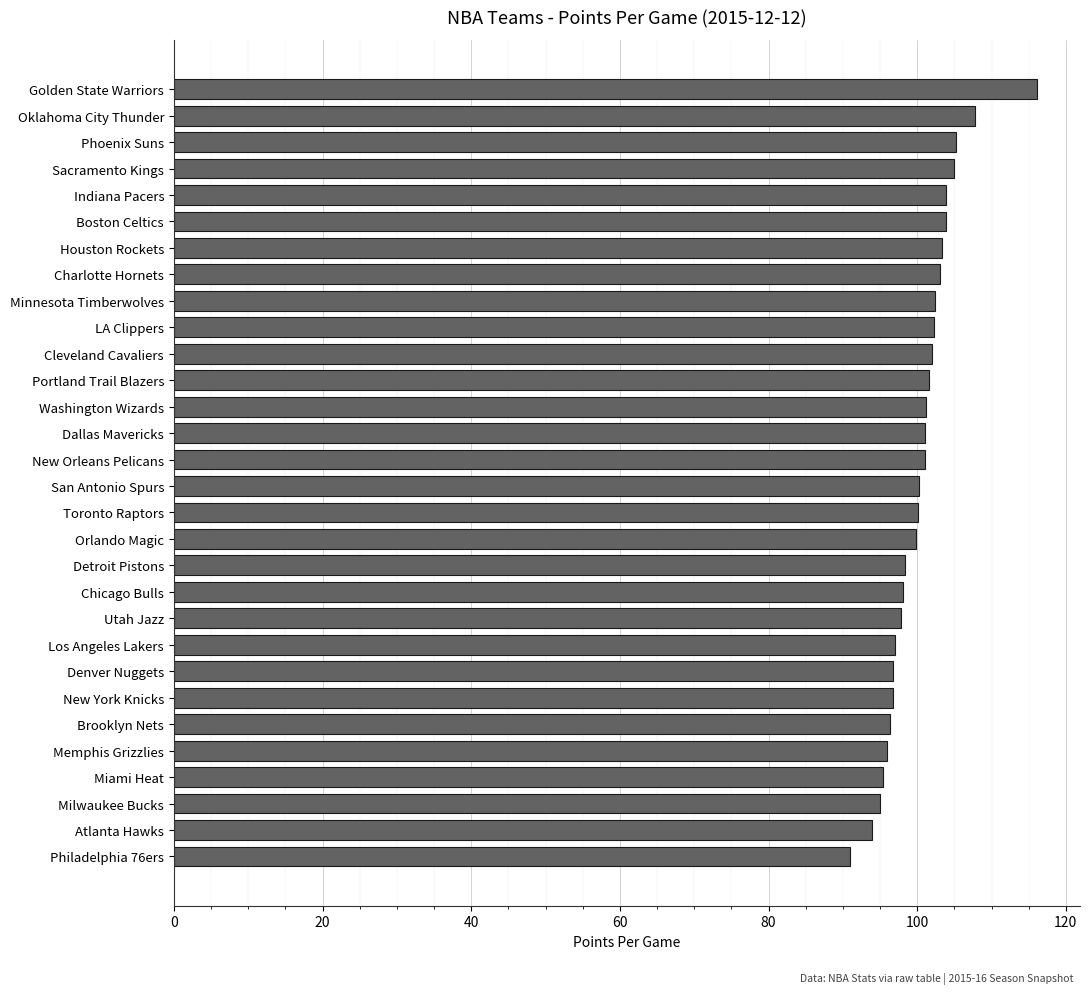

How many data points are less than 101?

15